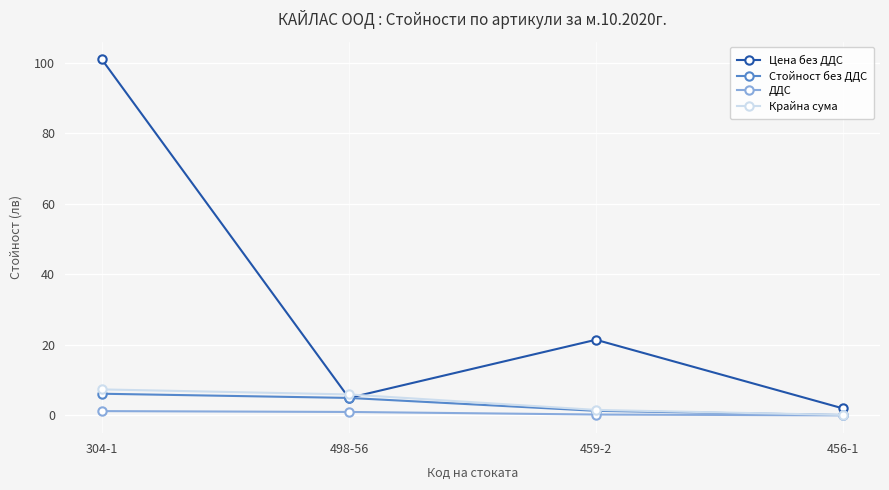

What value does the Крайна сума series have at 304-1?

7.4